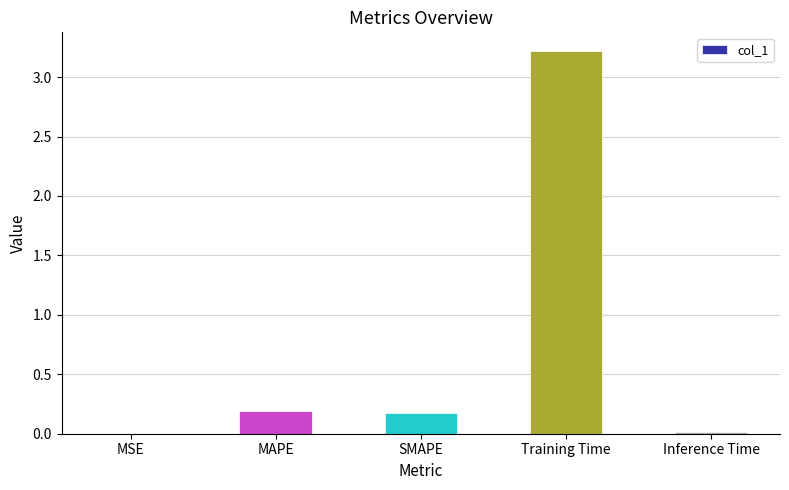

Which category has the highest value across all series?

Training Time